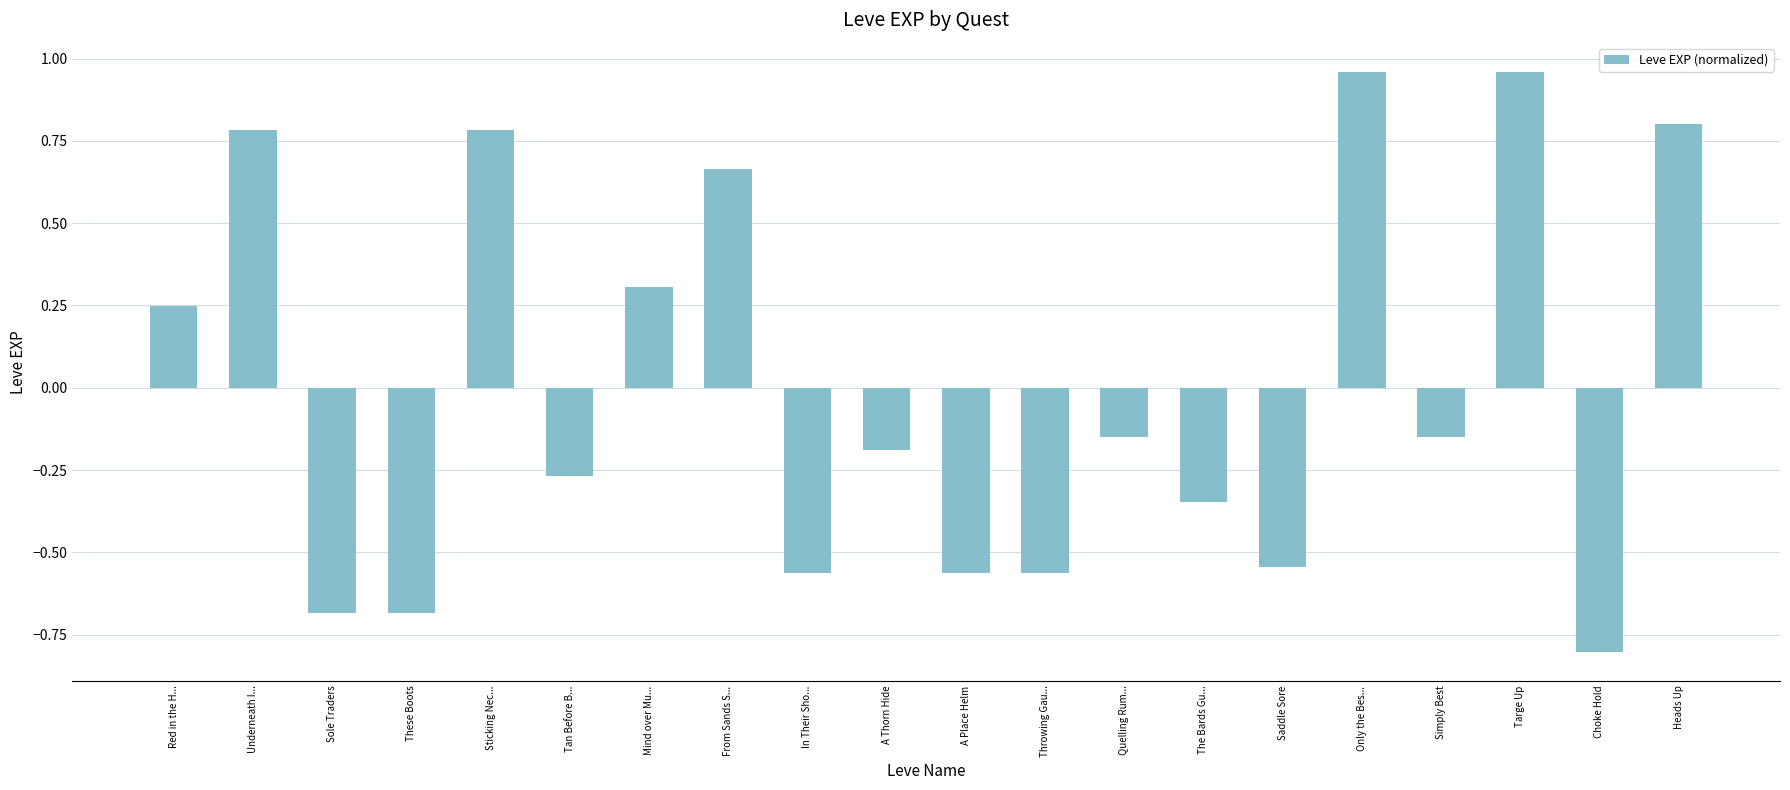

What is the label of the 11th bar from the right?

A Thorn Hide